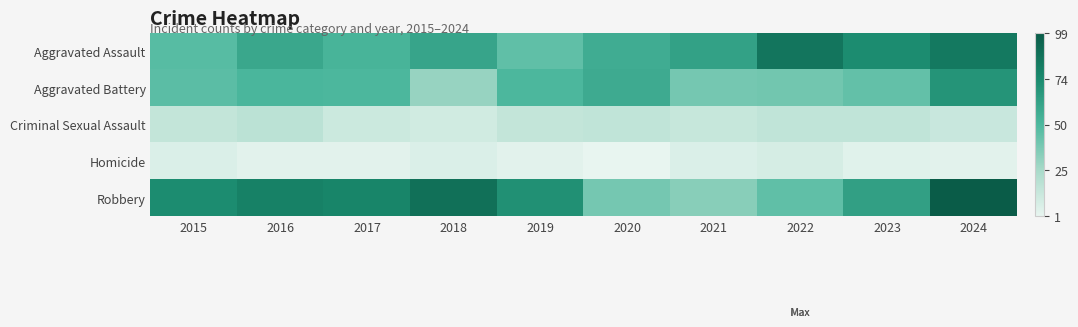

Between 2024 and 2021, which is larger?

2024